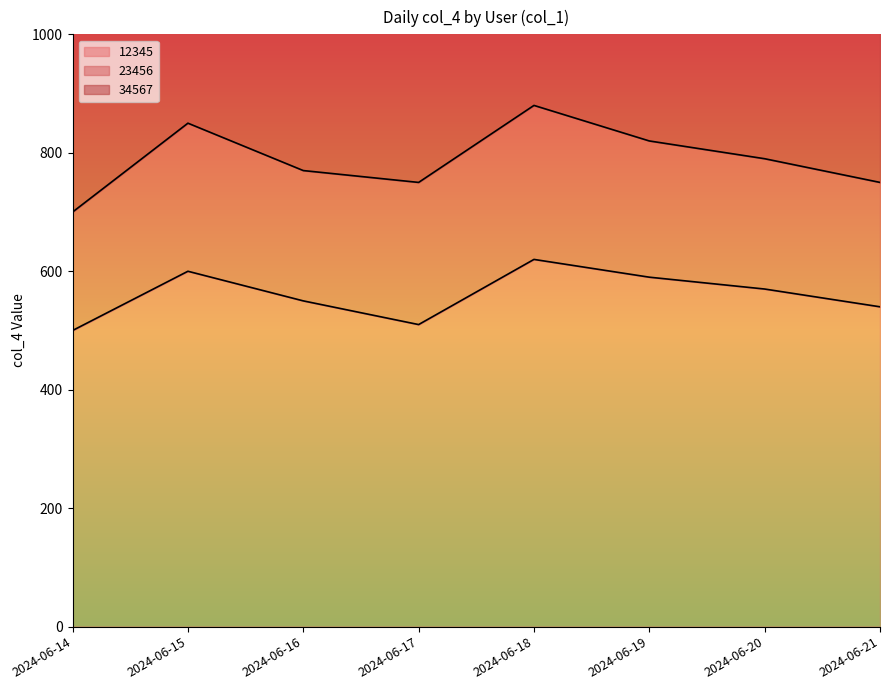

Where is the first local minimum for 12345?

2024-06-17